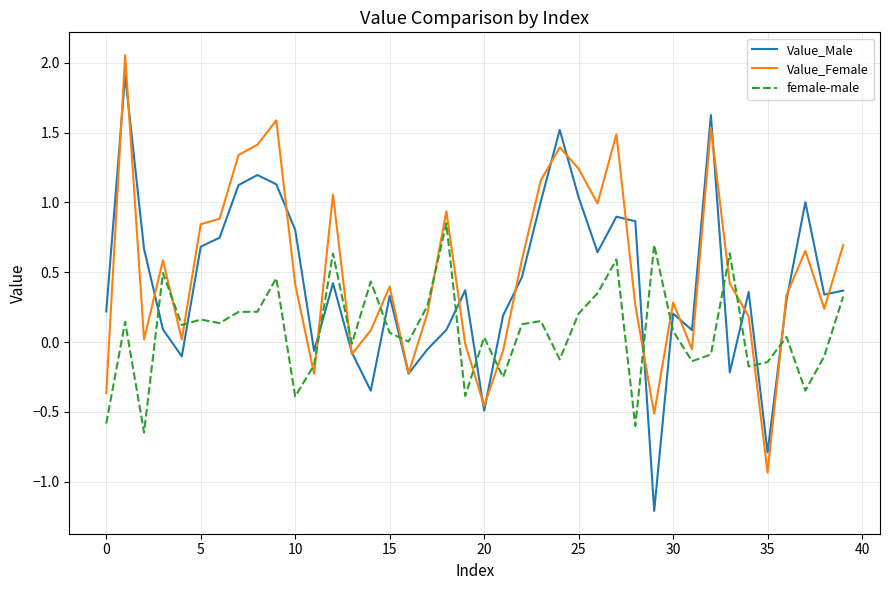

Rank the series by their maximum value, from highest to lowest.

Value_Female, Value_Male, female-male